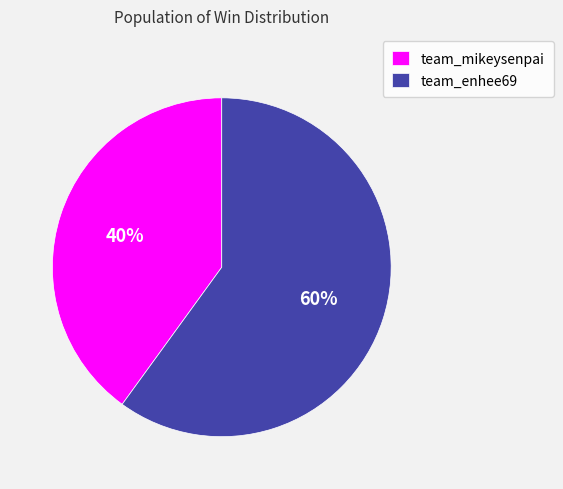

Does team_enhee69 account for over 50% of the chart?

Yes